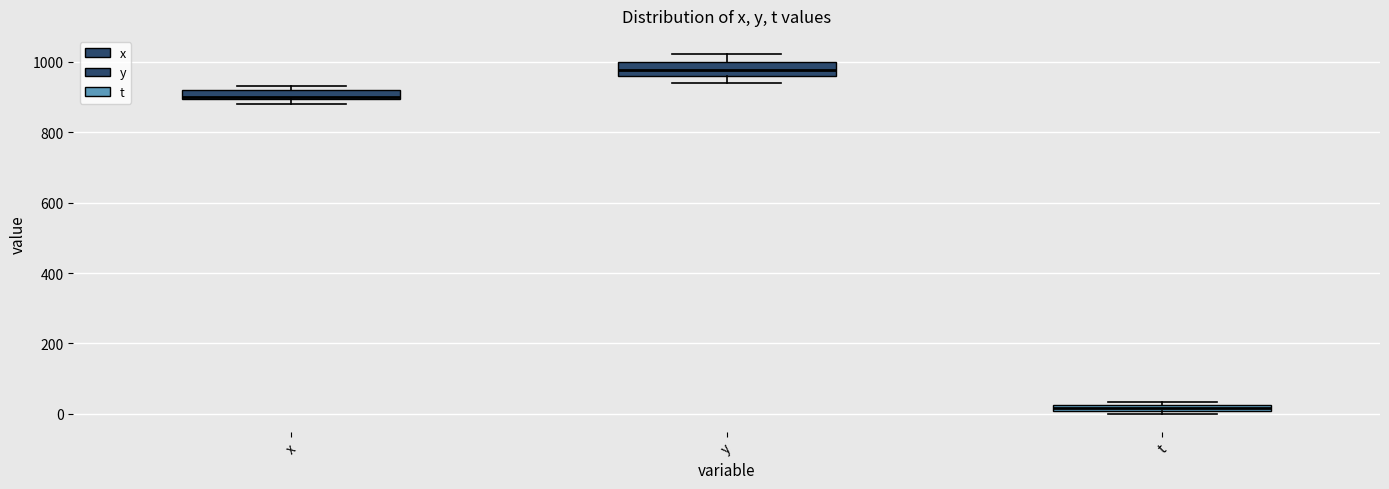

Which box has the lowest median line?

t